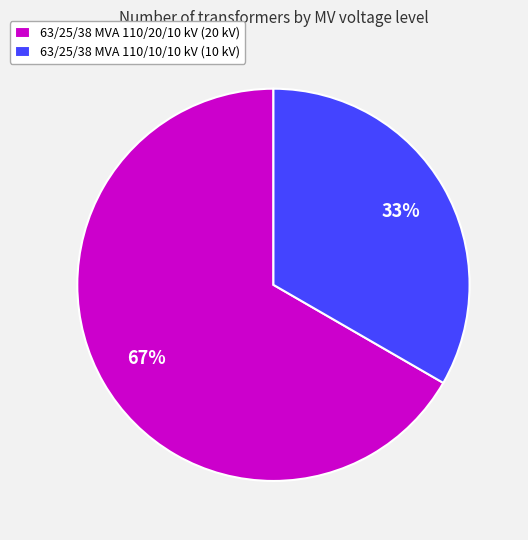

To the nearest percent, what percentage of the pie is 63/25/38 MVA 110/20/10 kV?

67%